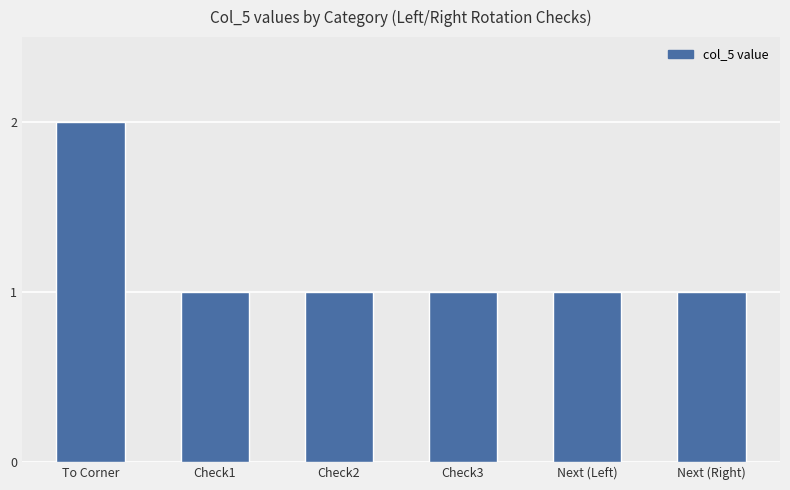

Reading right to left, transcribe all the data shown in this chart.

1	1	1	1	1	2